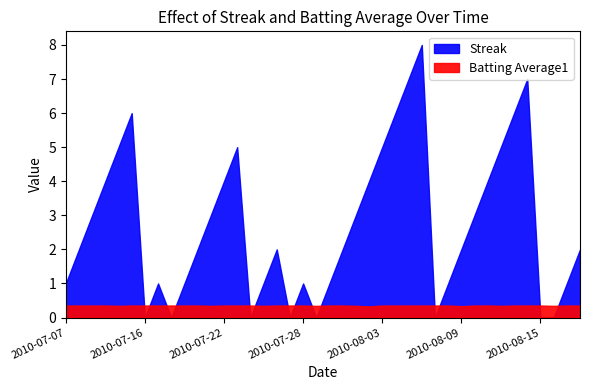

Where do Streak and Batting Average1 first cross each other?

2010-07-15 and 2010-07-16